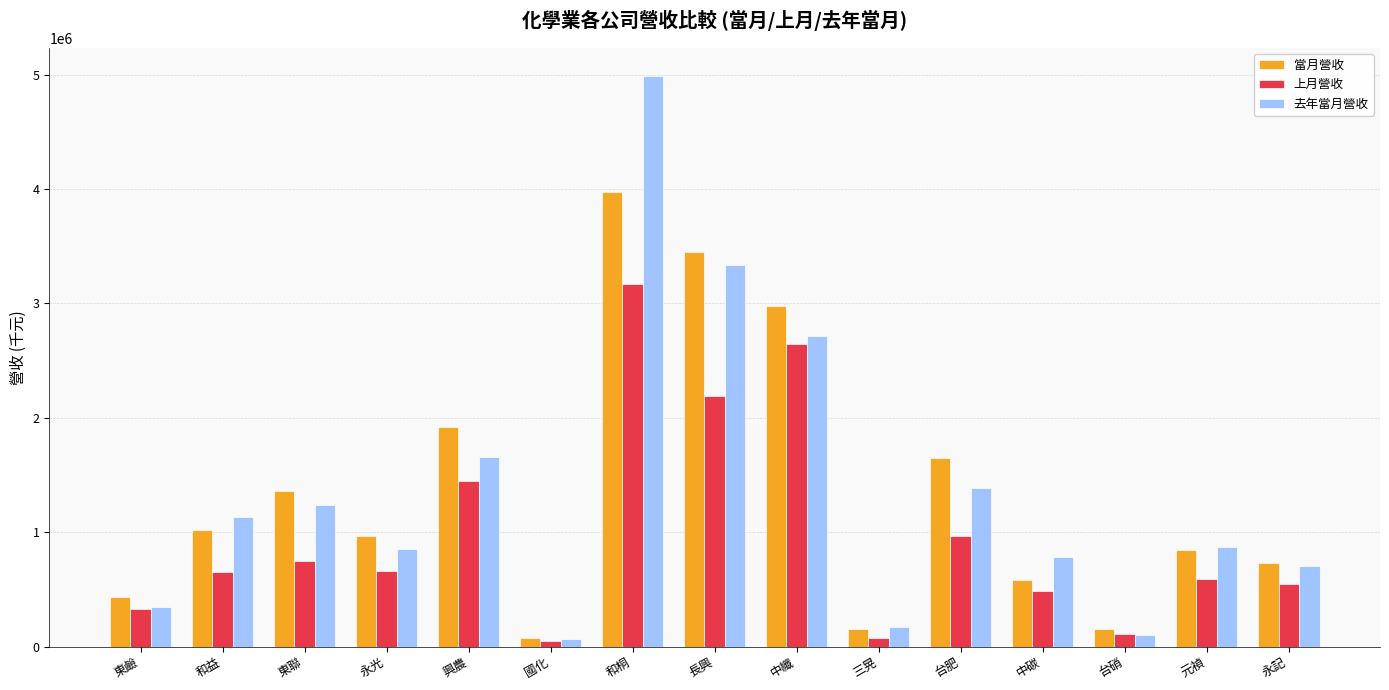

What is the label of the 15th bar from the left?

永記